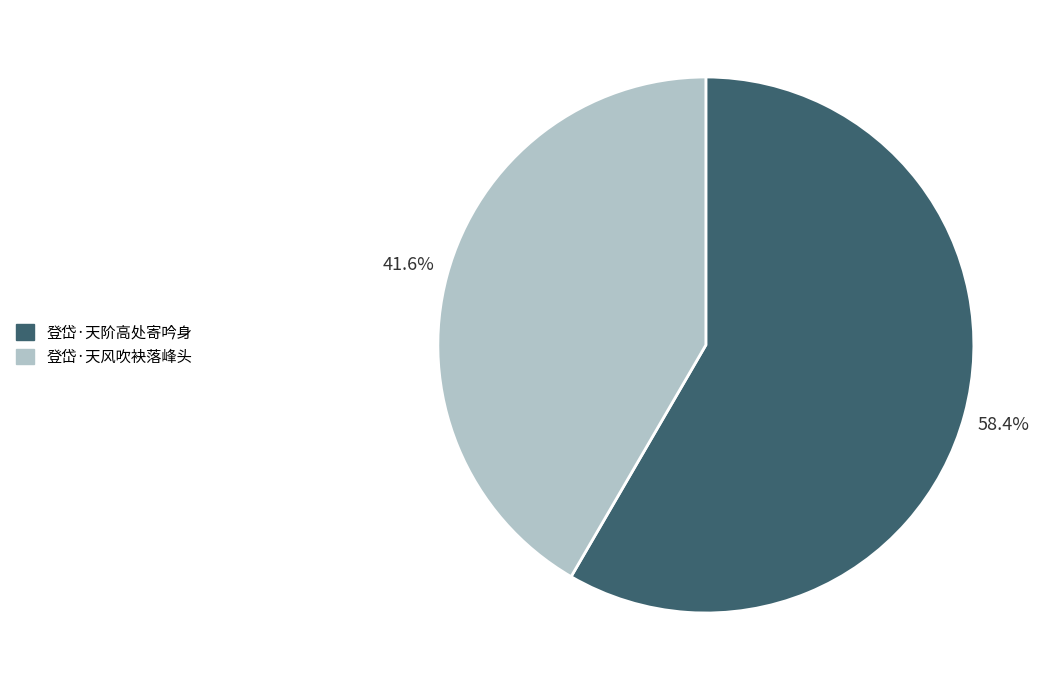

To the nearest percent, what is the combined percentage of 登岱·天风吹袂落峰头 and 登岱·天阶高处寄吟身?

100%